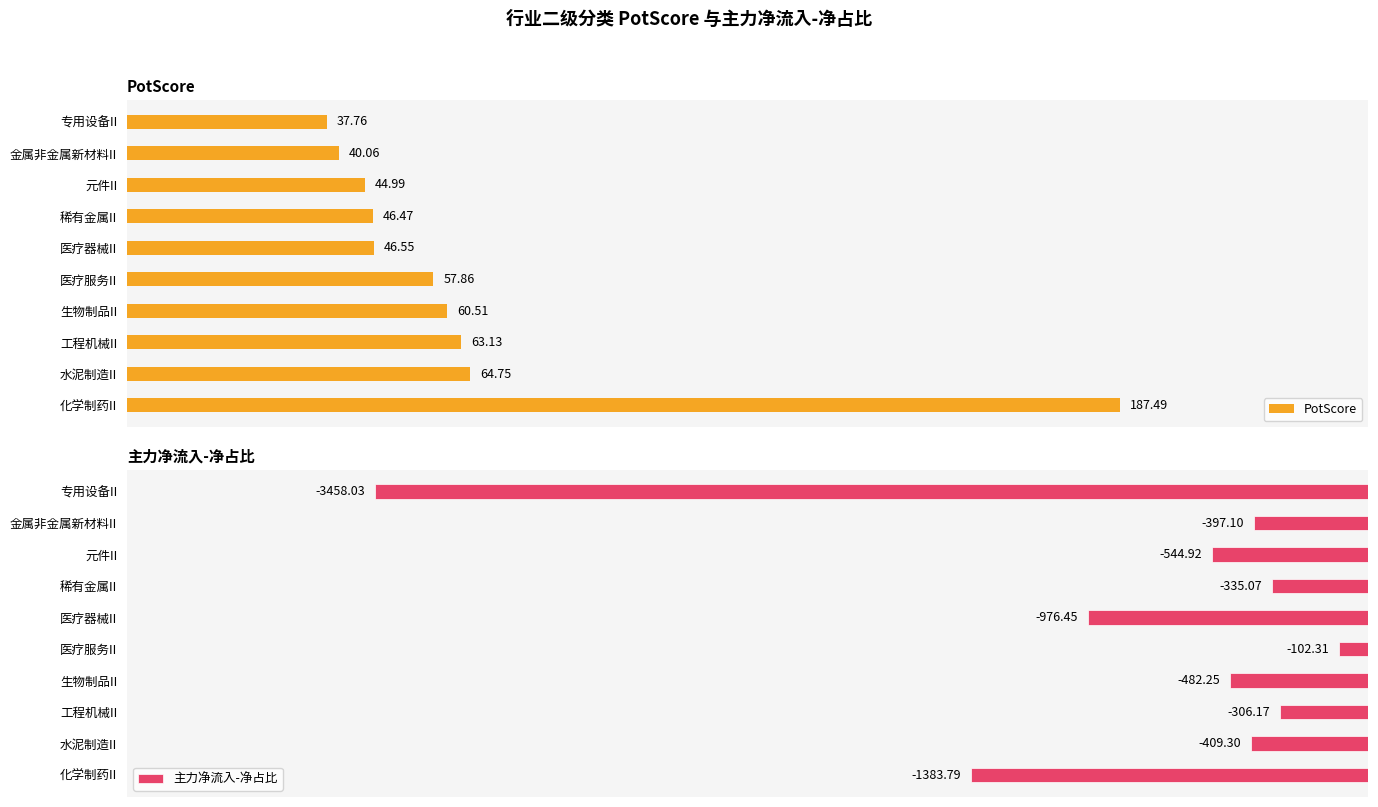

Where is 主力净流入-净占比 nearest to the value -1780?

化学制药II